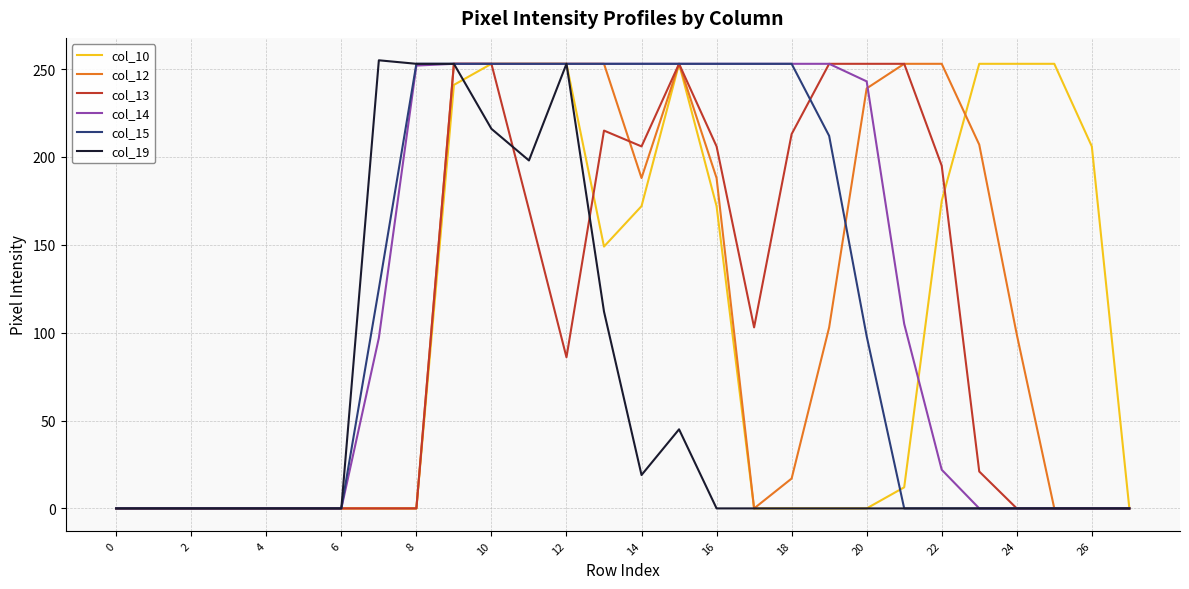

What is the maximum value shown in the chart?

255